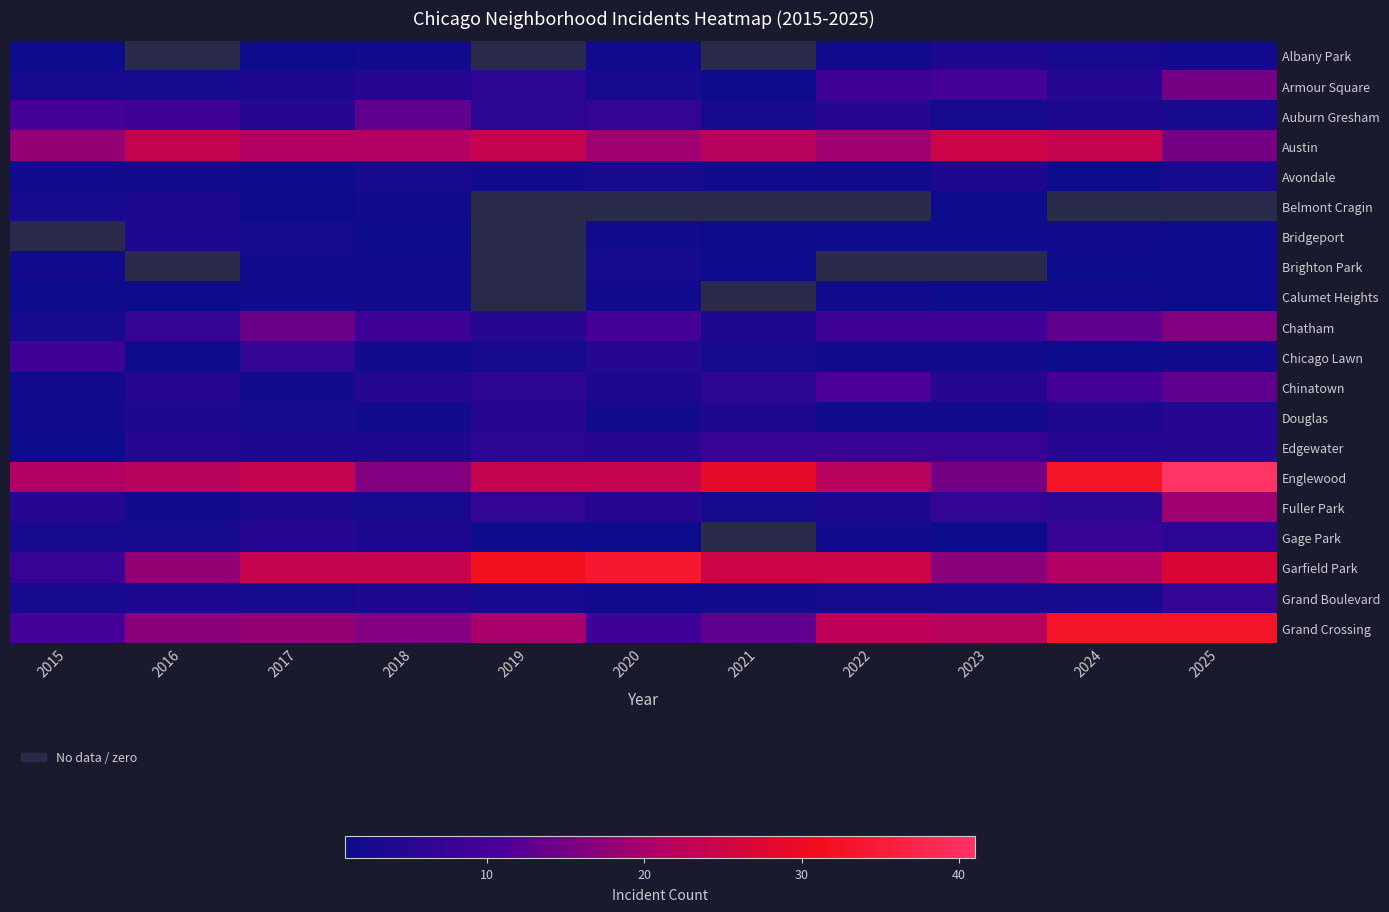

Where does the Bridgeport series first go above 1?

2016